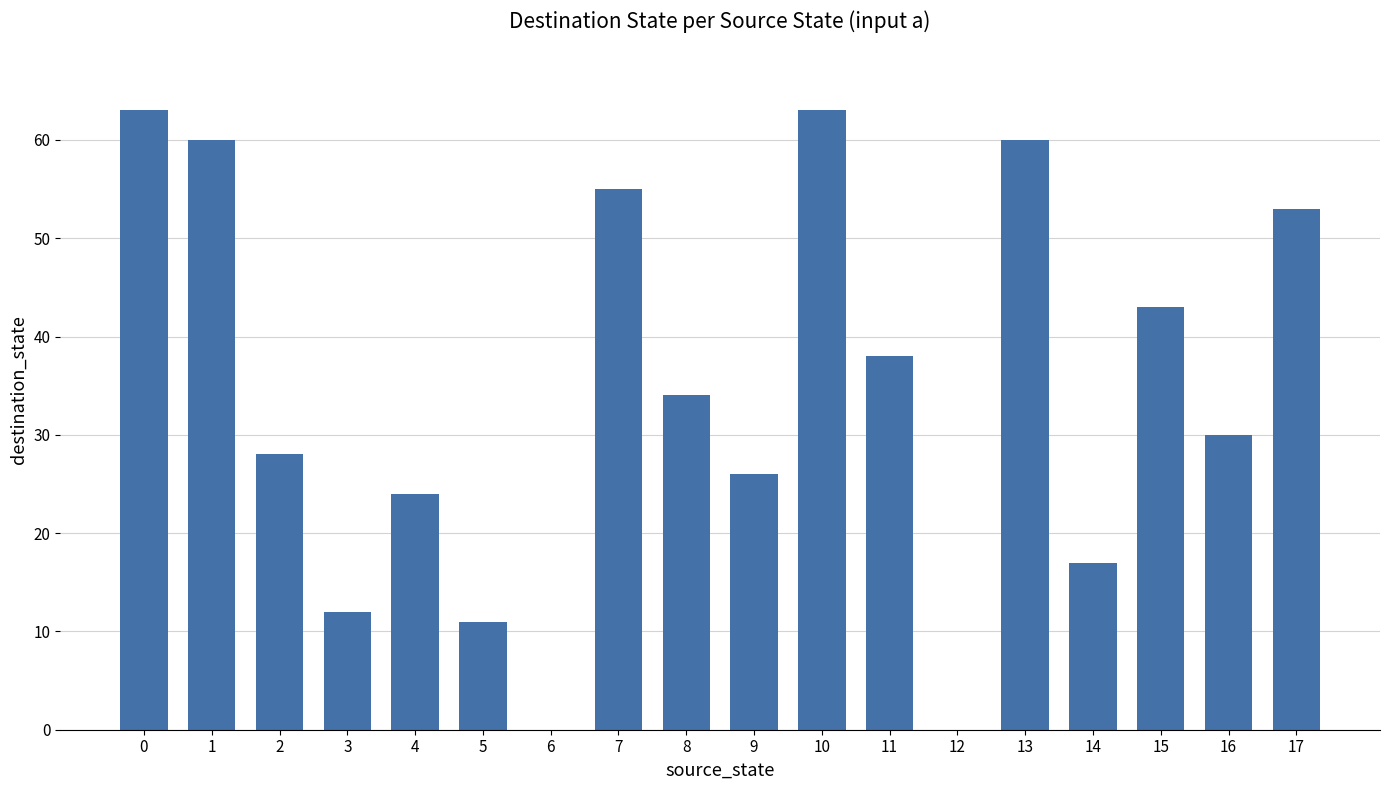

The chart shows a value of 37 at 9. True or false?

False